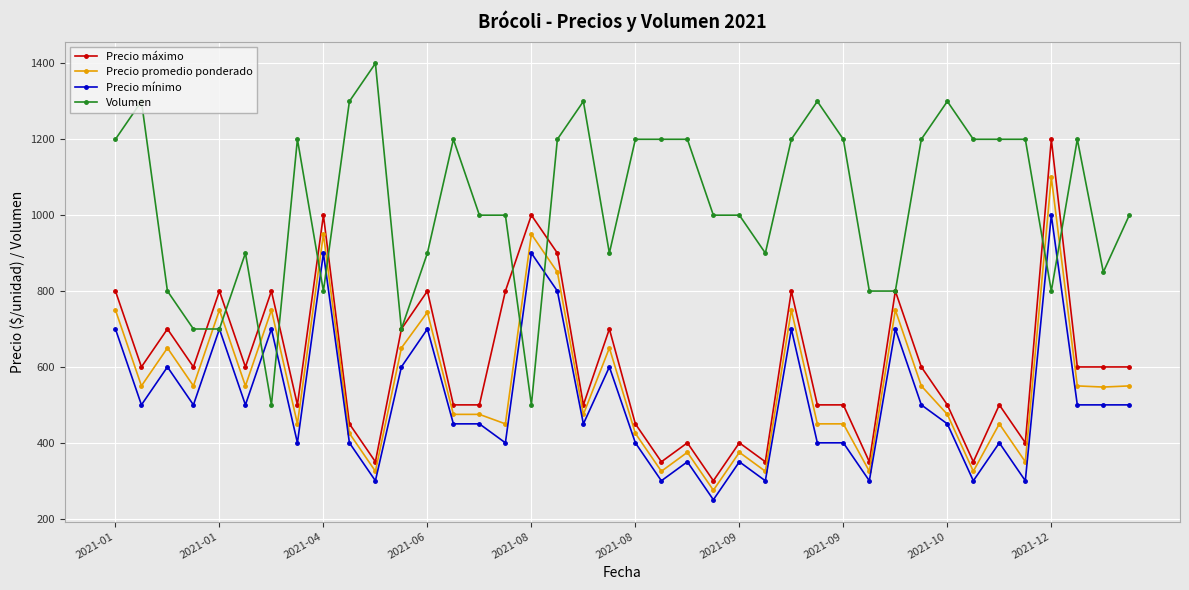

True or false: Precio mínimo and Precio máximo intersect in this chart.

False